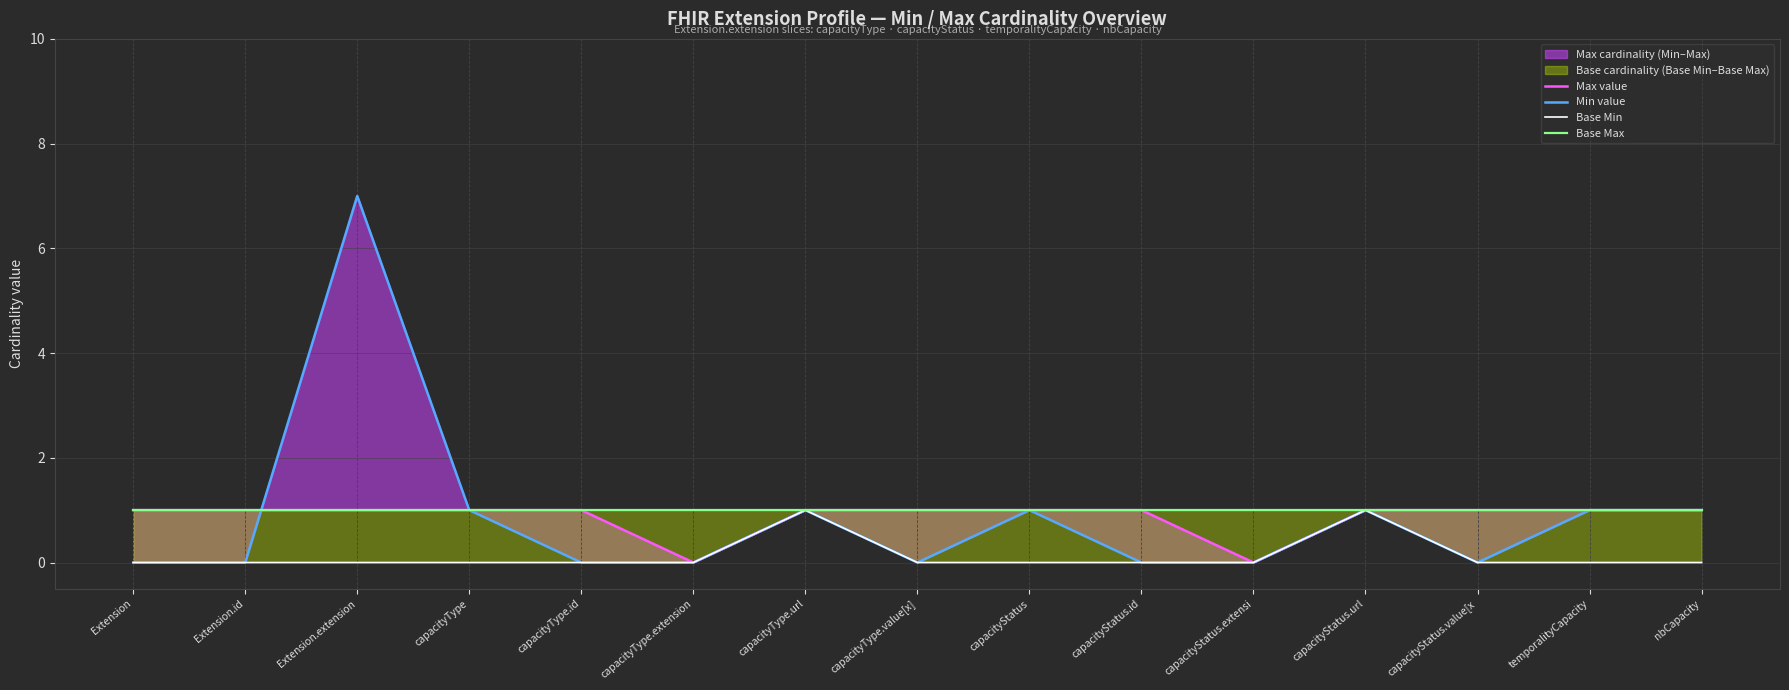

The Base Max series shows 2 at capacityType.value[x]. True or false?

False